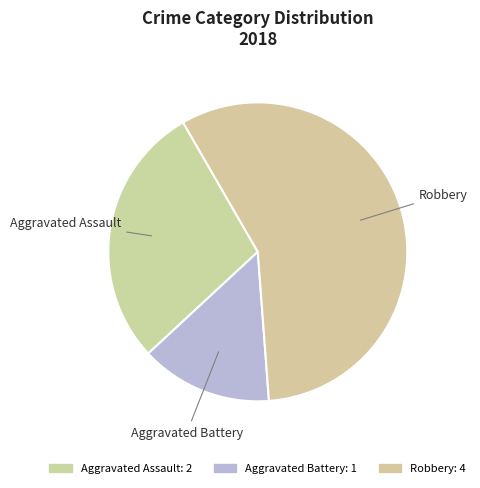

To the nearest percent, what portion does Aggravated Assault represent?

29%